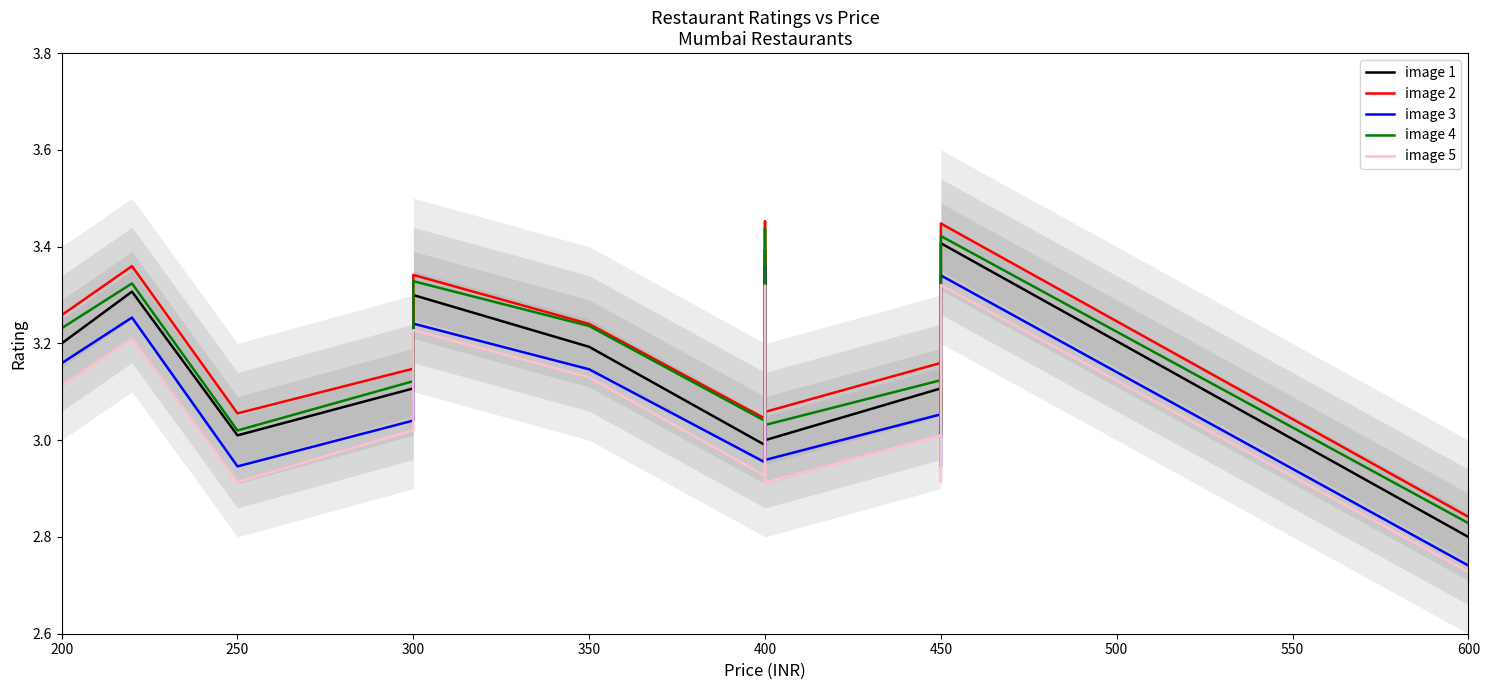

Rank the series by their maximum value, from highest to lowest.

image 2, image 4, image 1, image 3, image 5